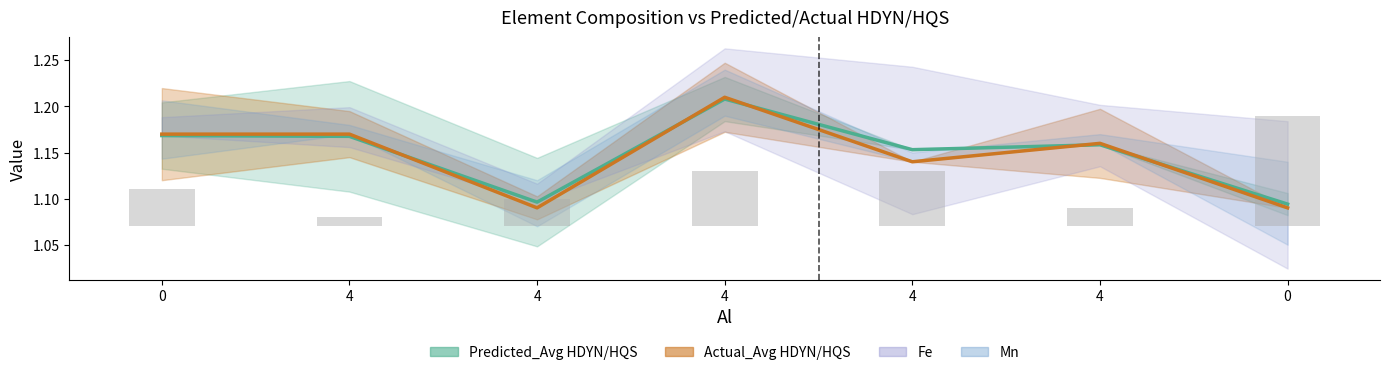

Does the chart contain any negative values?

No